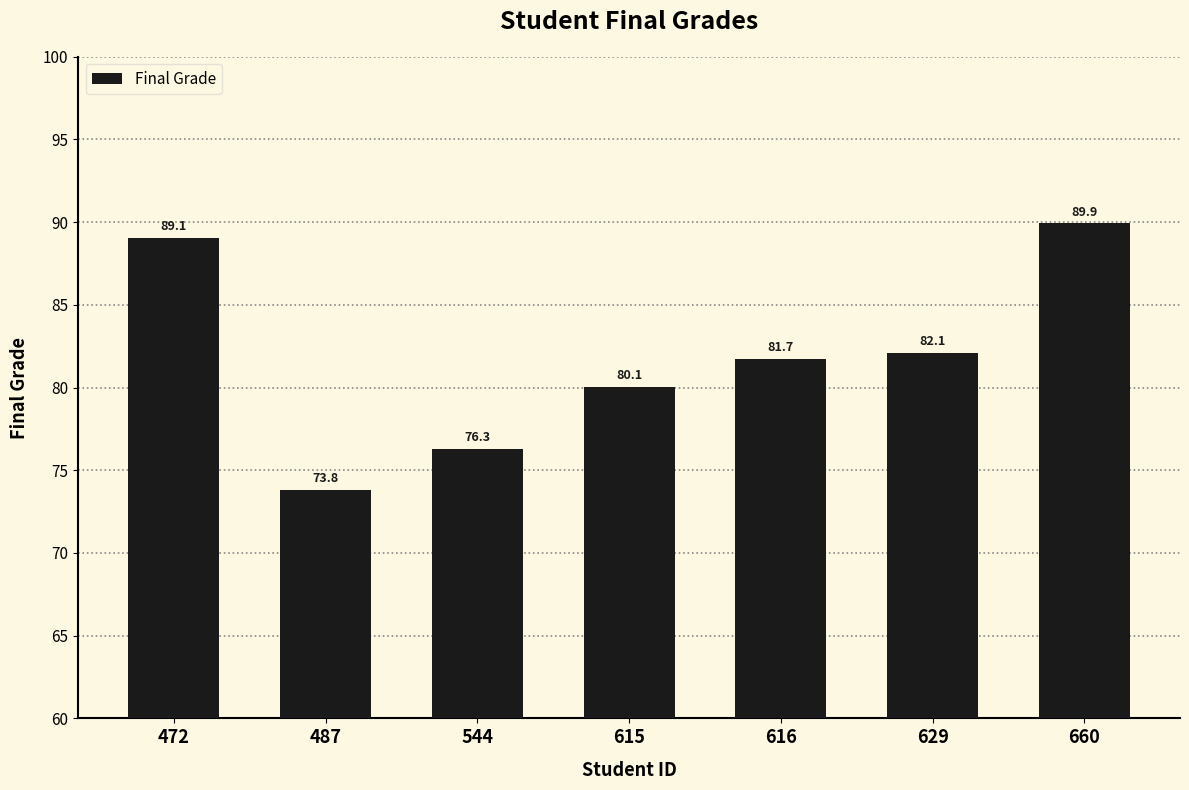

What is the change in value from 472 to 616?

-7.4